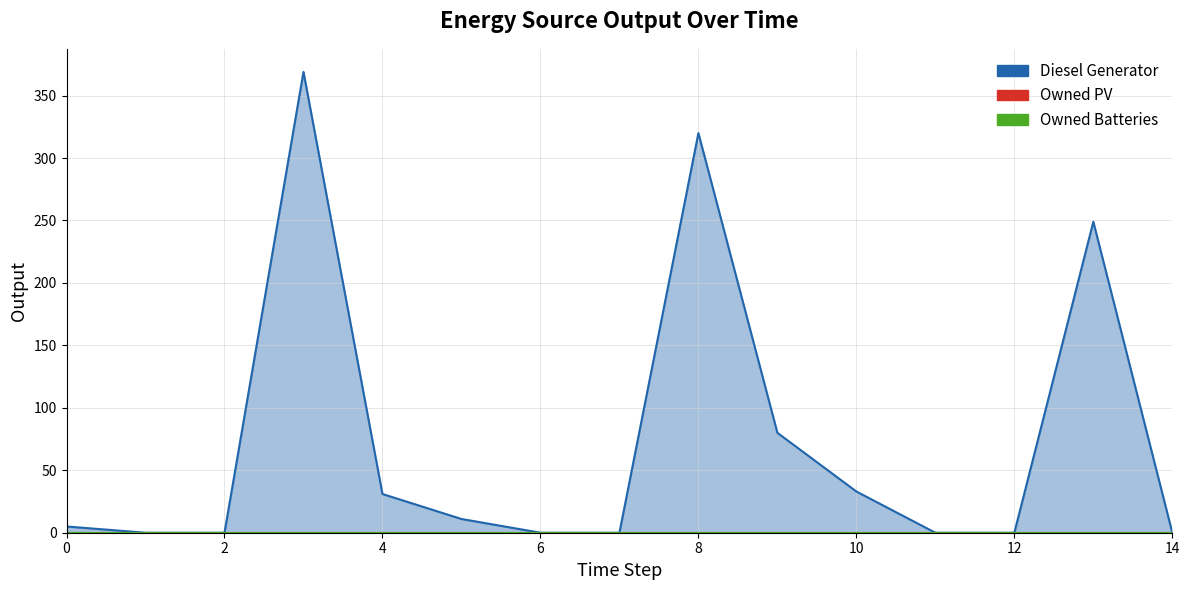

At how many categories does at least one series exceed 3?

8